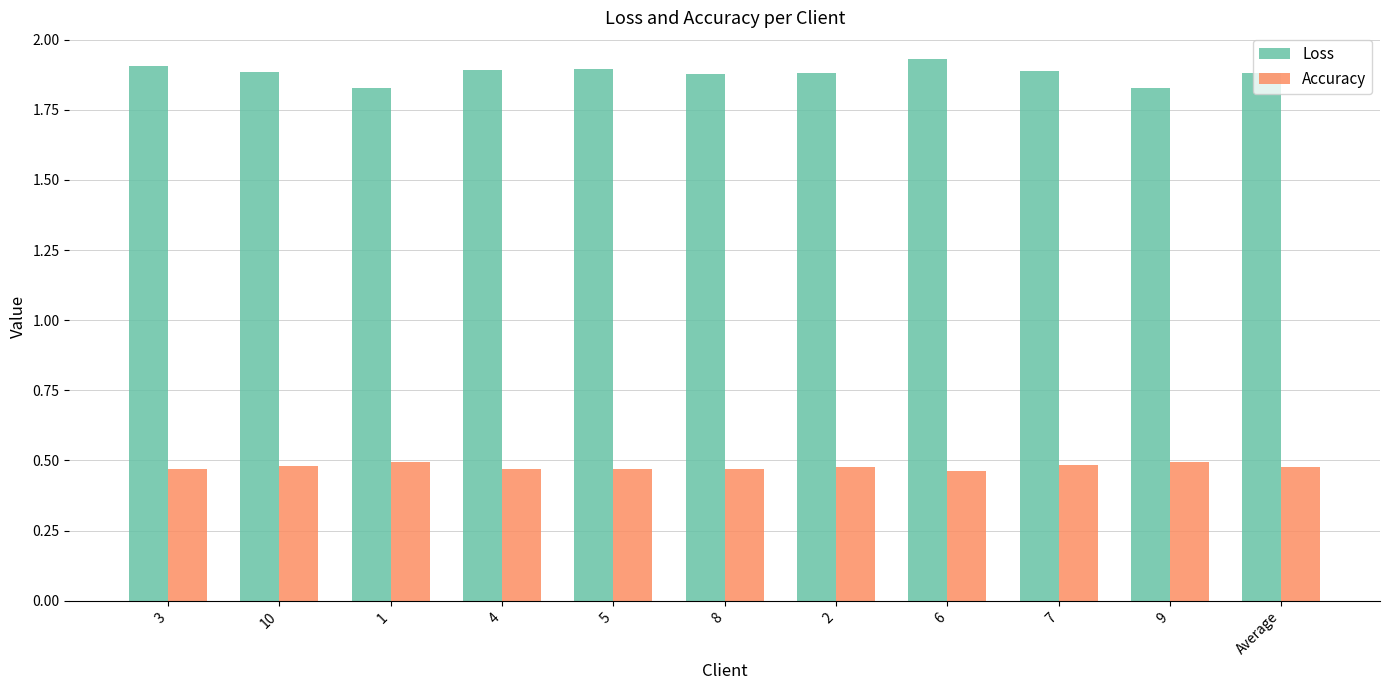

What is the spread (max minus min) of values at 7?

1.4